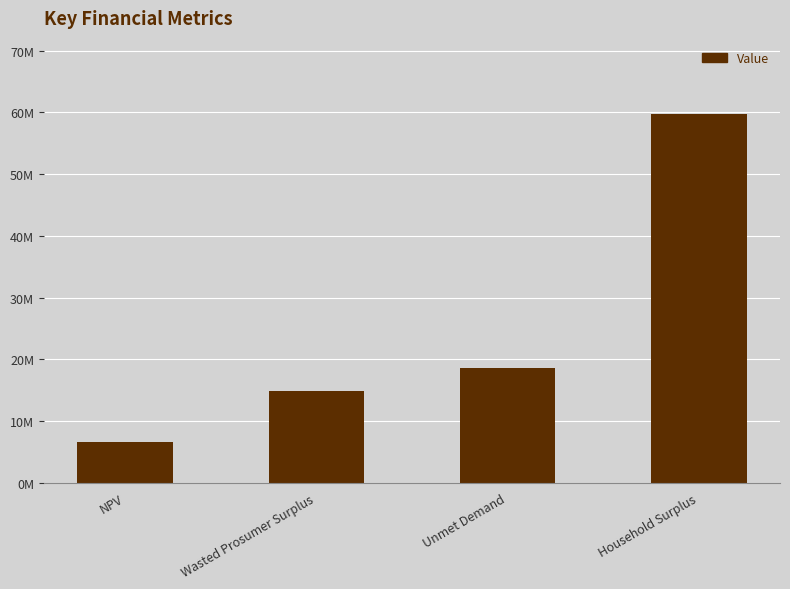

The value at Wasted Prosumer Surplus is 6128048.0. True or false?

False